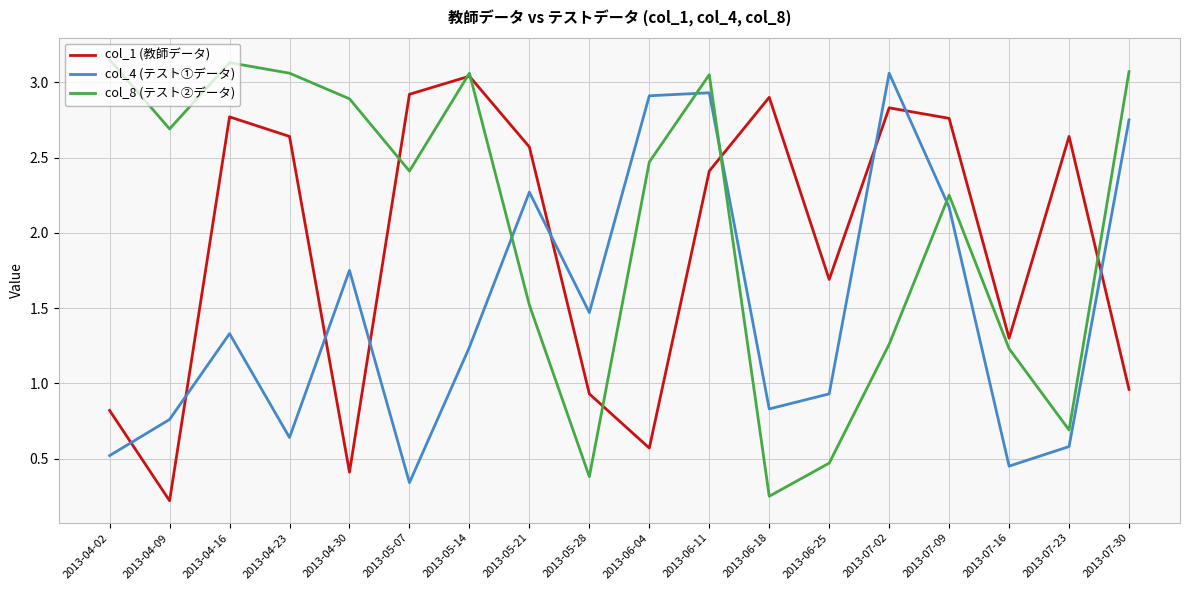

Which series ends up on top after the final intersection of col_8 (テスト②データ) and col_4 (テスト①データ)?

col_8 (テスト②データ)